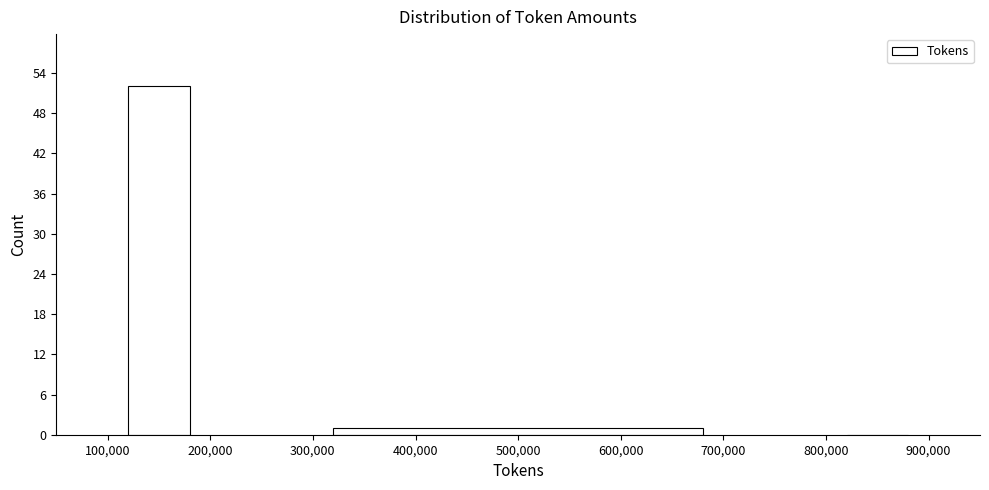

What is the height of the bar covering 200,000 to 800,000 on the x-axis? The values are not printed on the chart, so give them approximately, as read against the axis.

1